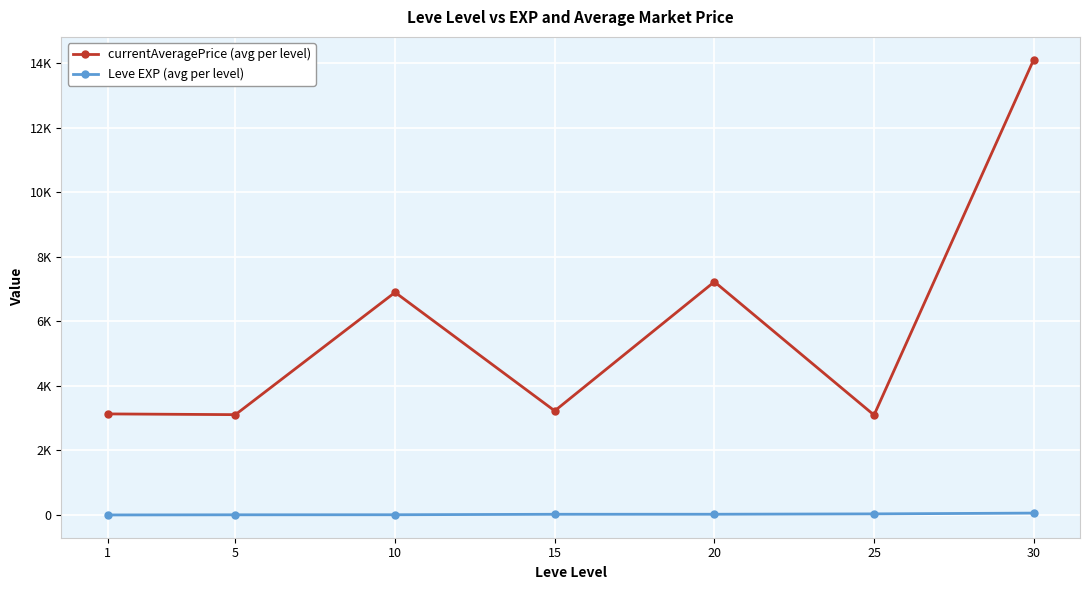

Does the chart display data point markers on the line(s)?

Yes